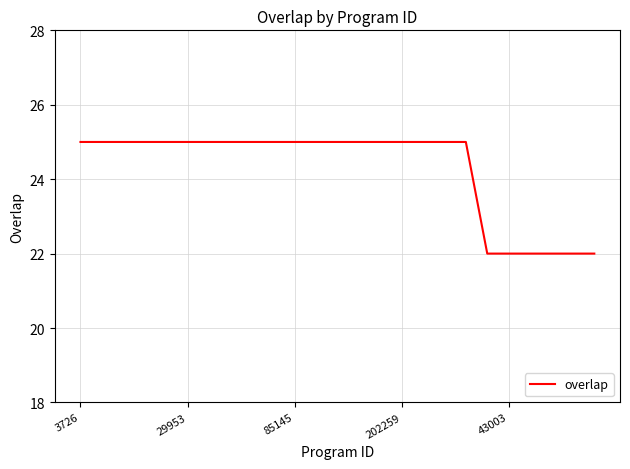

Does the chart display data point markers on the line(s)?

No